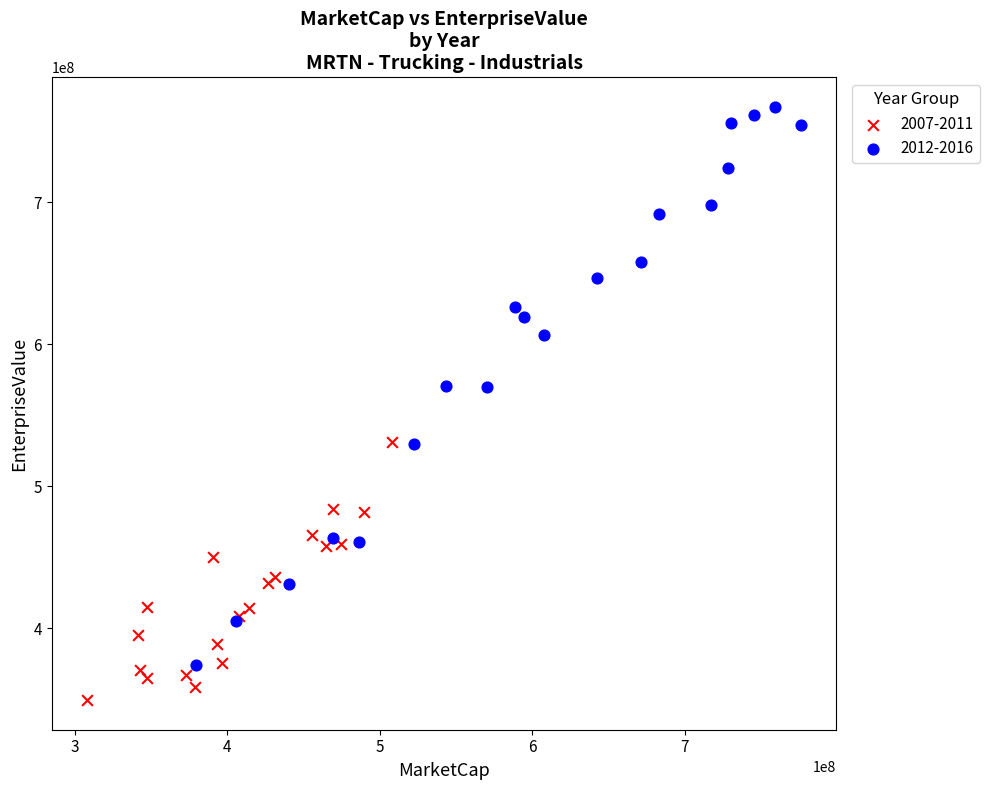

Which series reaches the minimum Y coordinate?

2007-2011